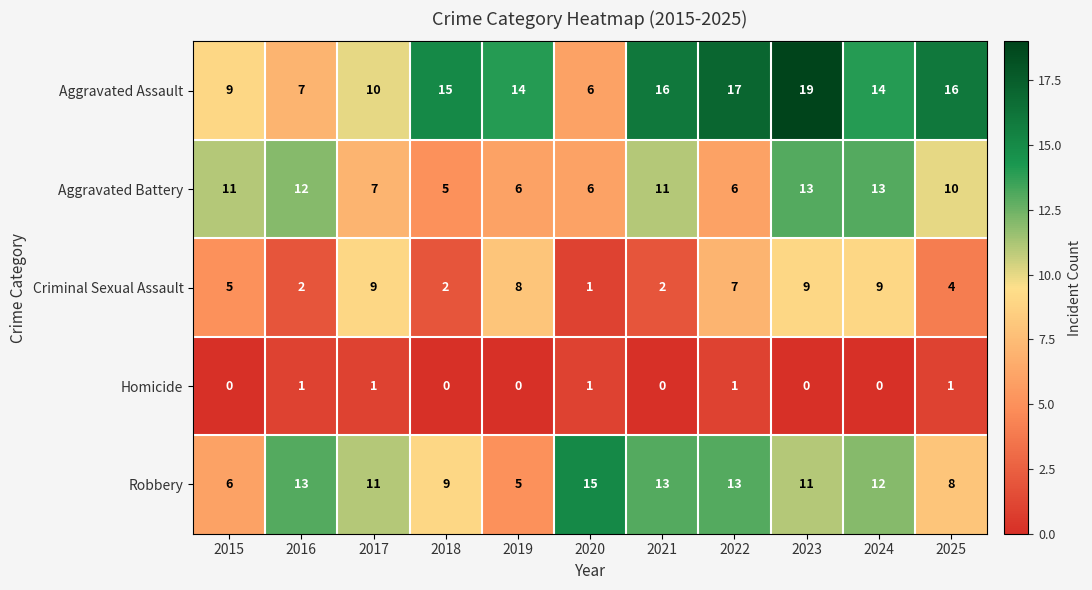

What is the difference between the highest and lowest values at 2021?

16